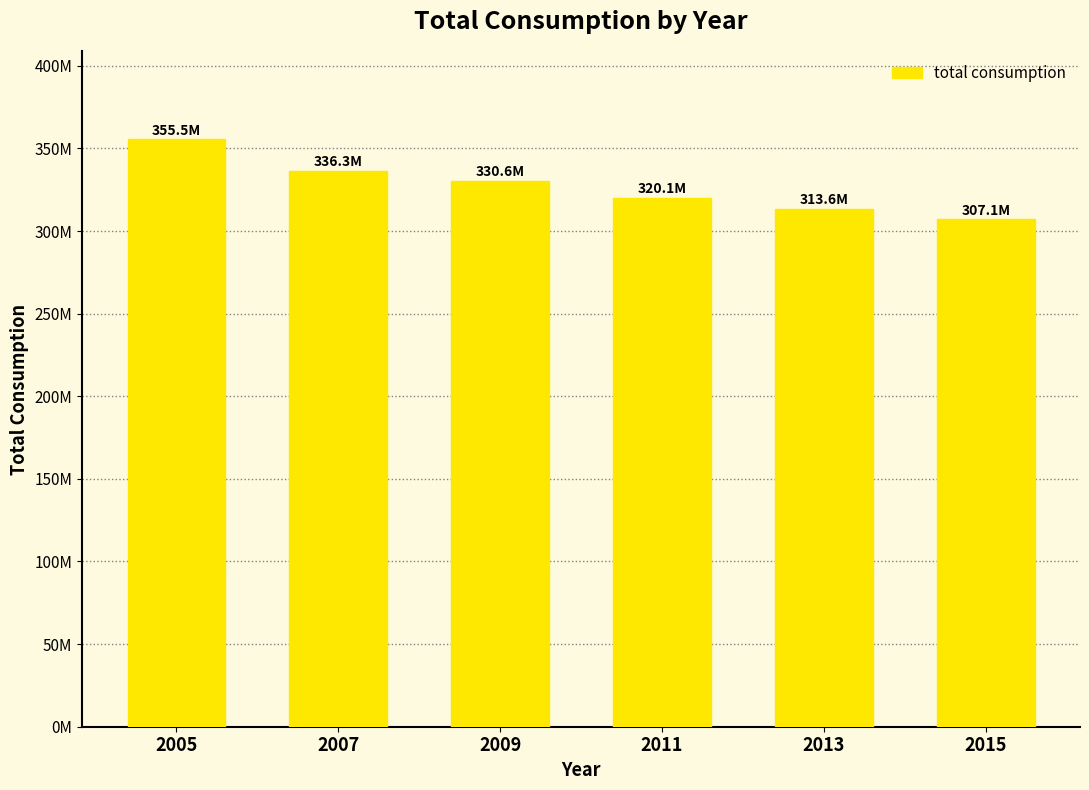

List the labels in order of value, largest first.

2005, 2007, 2009, 2011, 2013, 2015